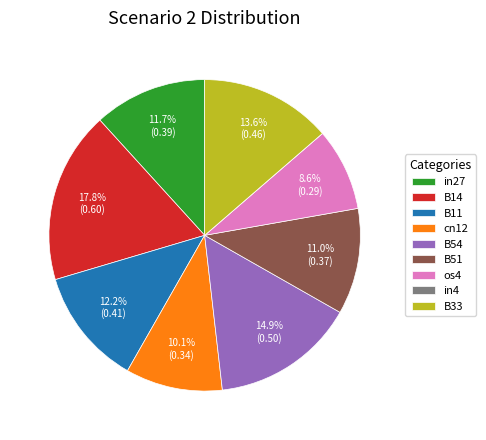

Which category has the biggest portion of the pie?

B14